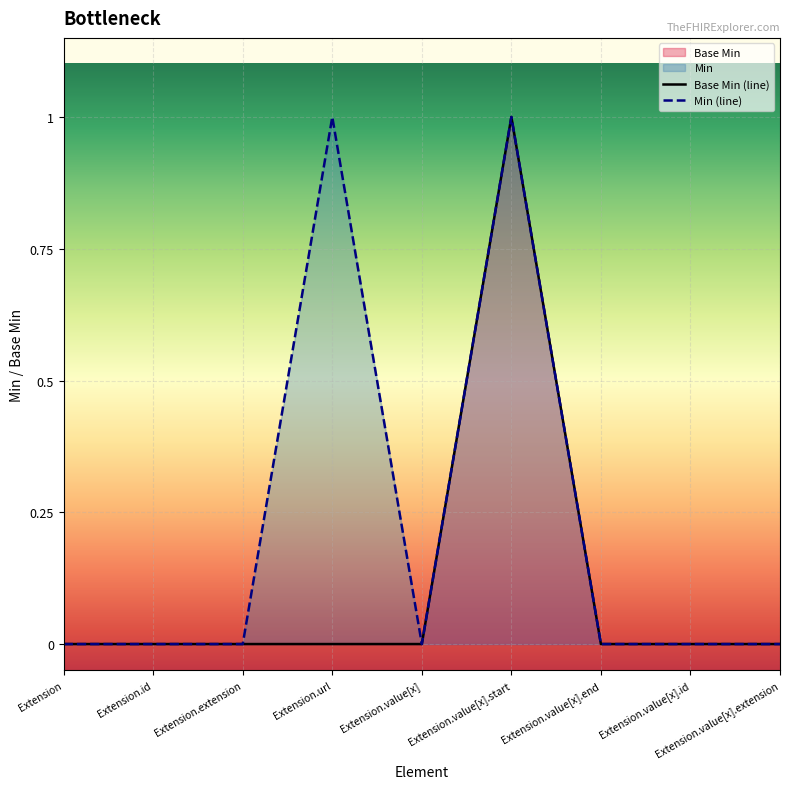

What is the label of the 9th point from the right?

Extension